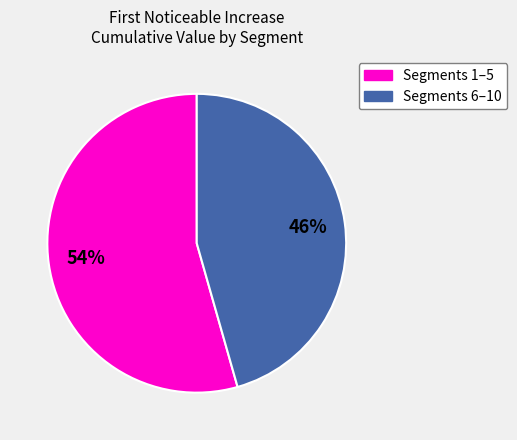

Does any single category account for the majority?

Yes